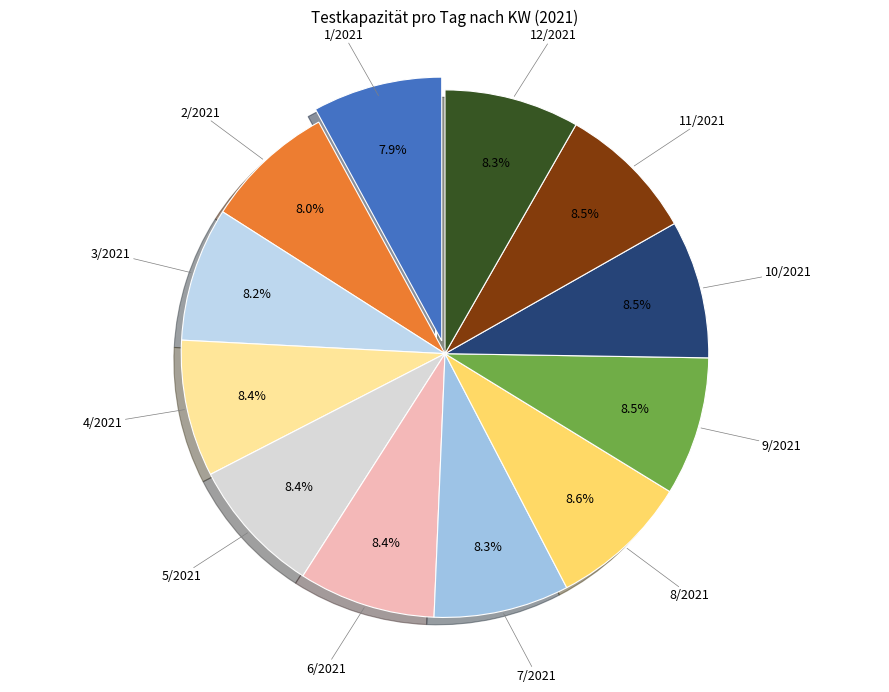

Count the number of slices in the pie.

12